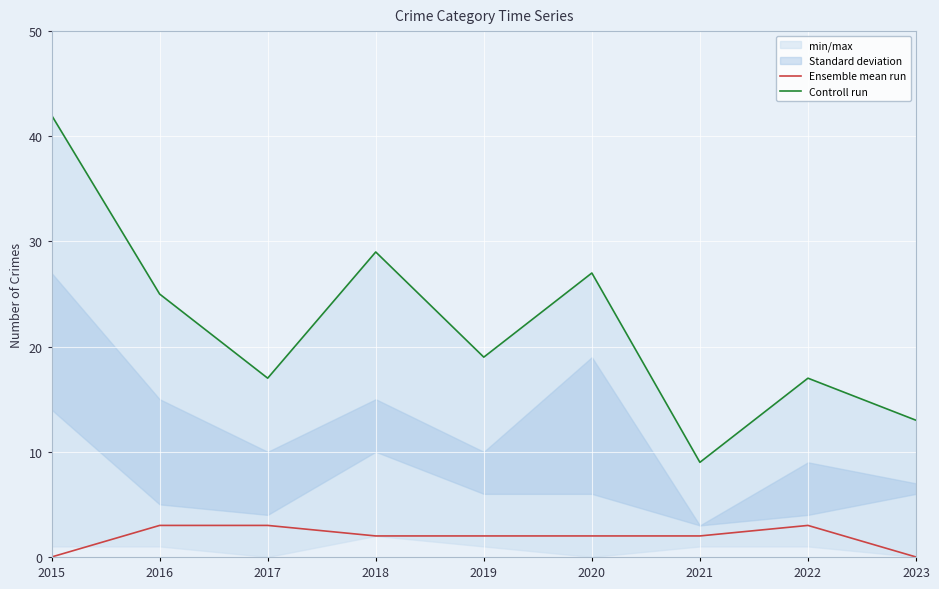

How many categories are shown in the chart?

9